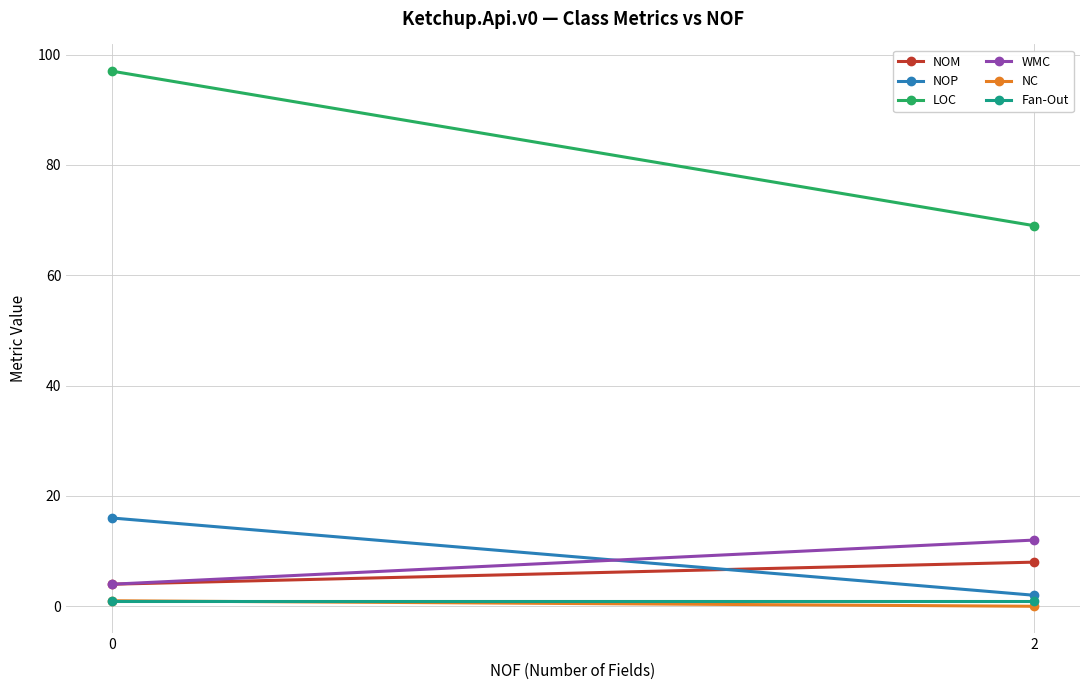

Reading left to right, extract all data points from this chart.

NOM: 4	8
NOP: 16	2
LOC: 97	69
WMC: 4	12
NC: 1	0
Fan-Out: 1	1